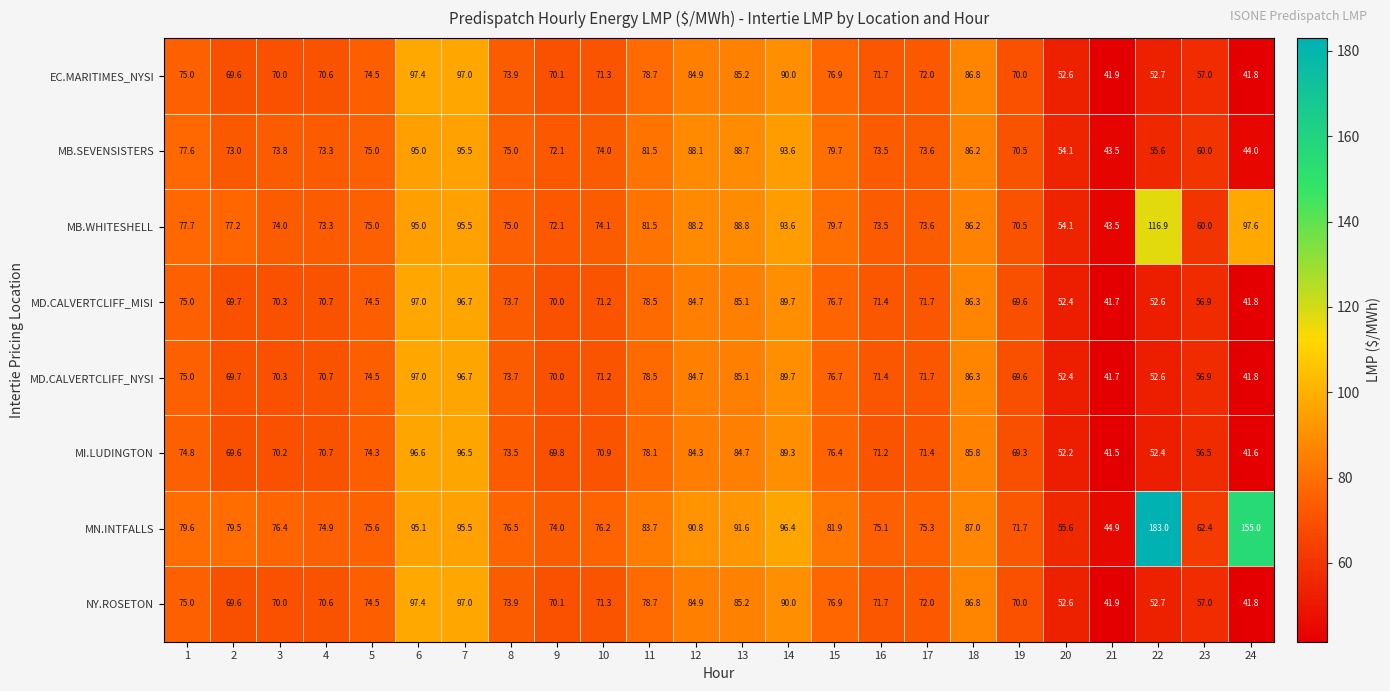

What is the difference between the second highest and minimum values in the EC.MARITIMES_NYSI series?

55.2